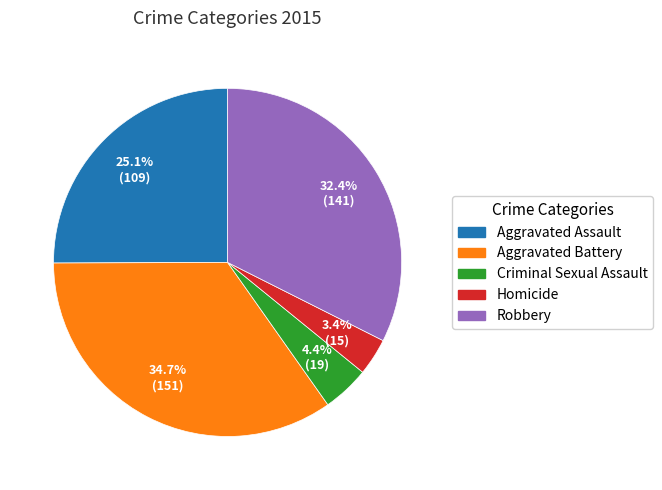

What is the ratio of the value at Aggravated Battery to the value at Aggravated Assault?

1.4